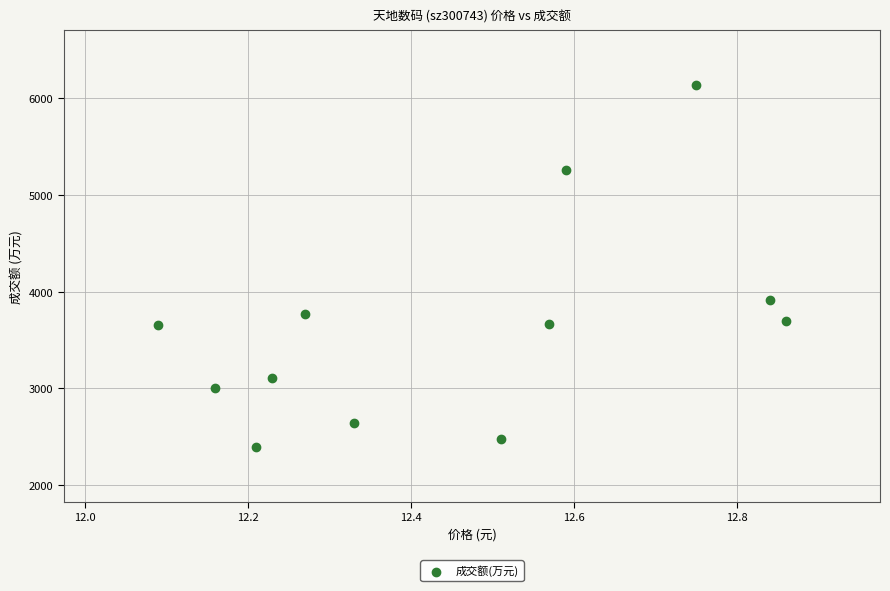

What Y value in the scatter plot is closest to 4265?

3909